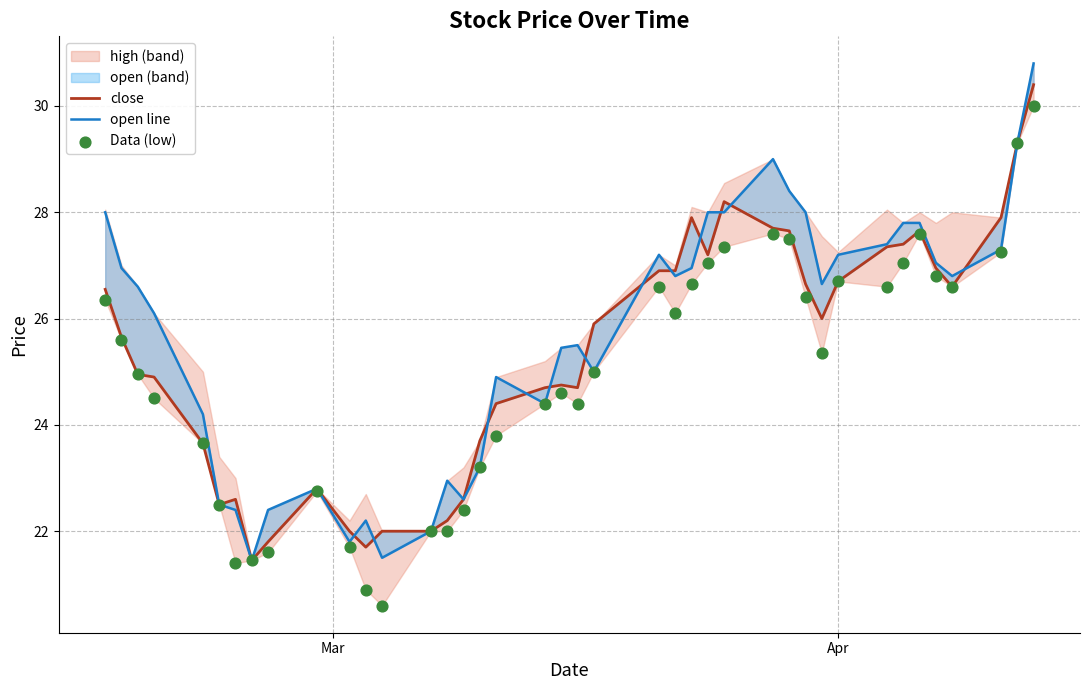

Which series has the largest Y range (max minus min)?

Data (low)